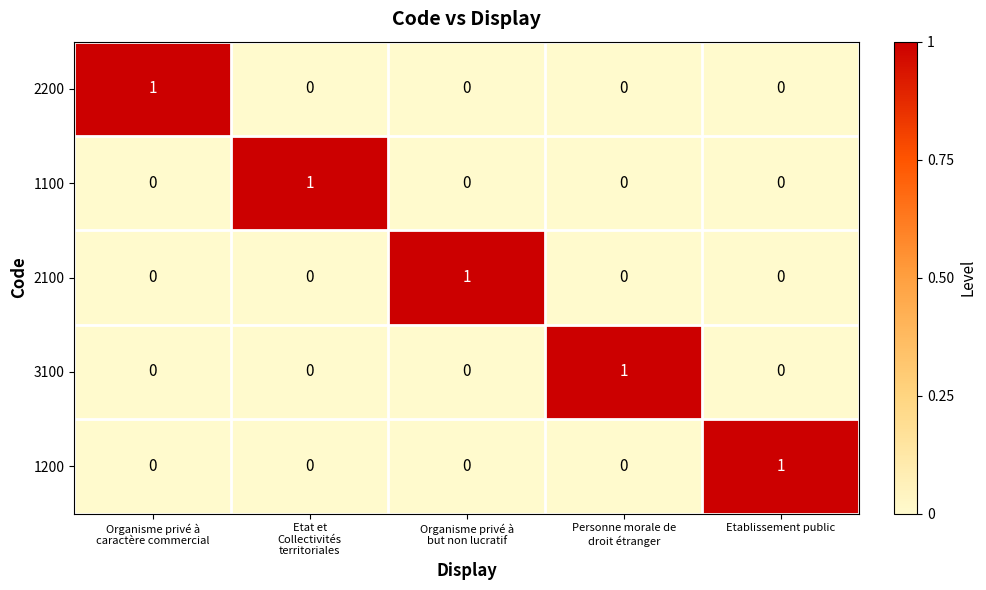

How many 1200 values are between 0 and 1?

5